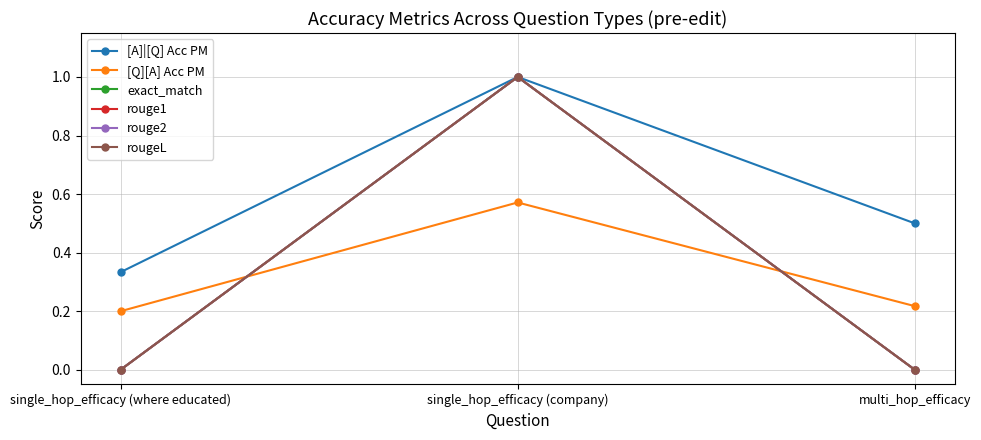

What is the difference between the maximum and minimum values in the [A]|[Q] Acc PM series?

0.7